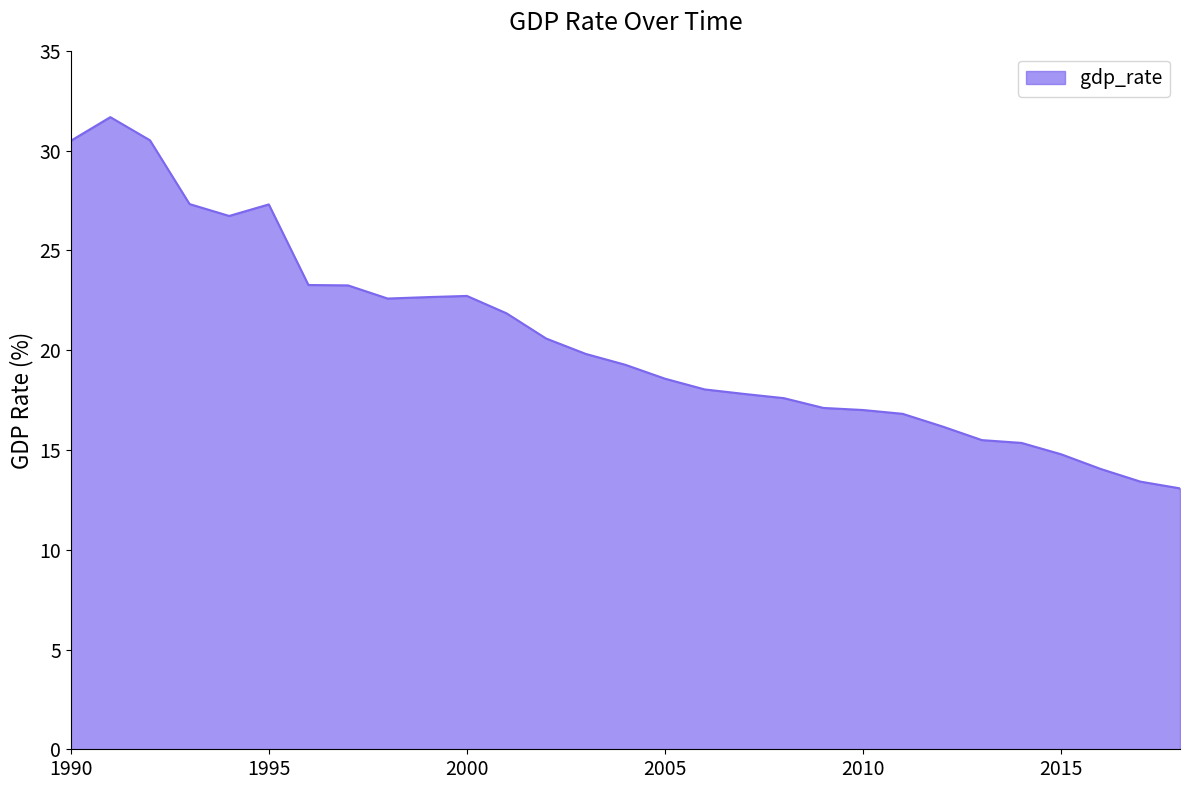

What is the difference between the maximum and minimum values?

18.6